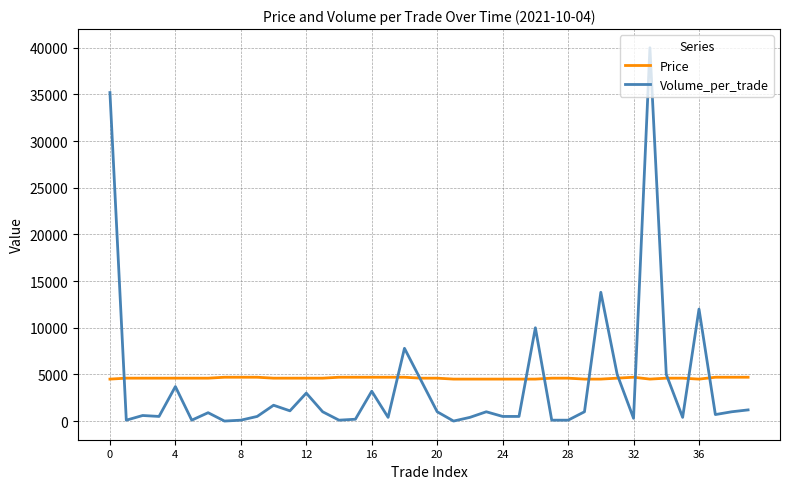

What is the greatest value displayed?

40000